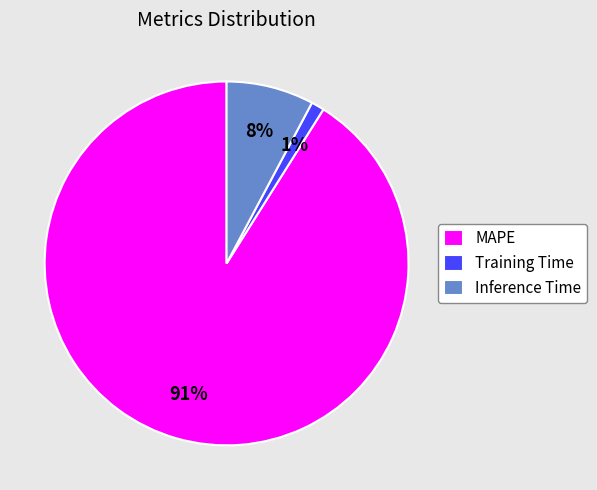

Which category has the smallest portion of the pie?

Training Time